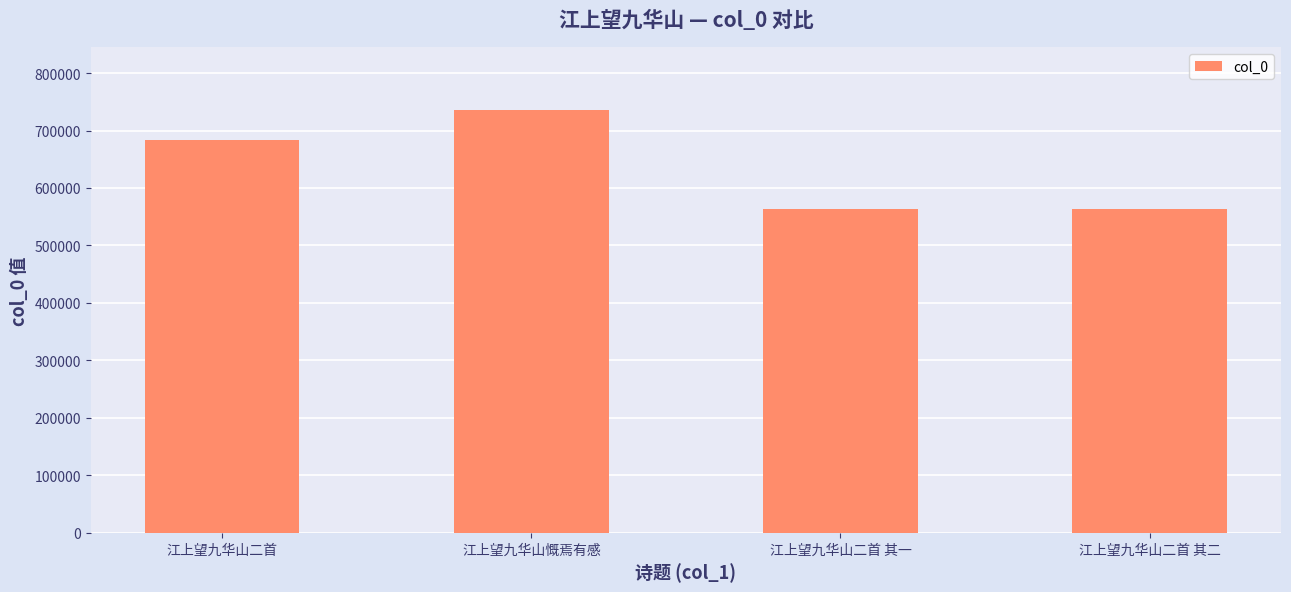

What is the difference between the maximum and second lowest values?

171228